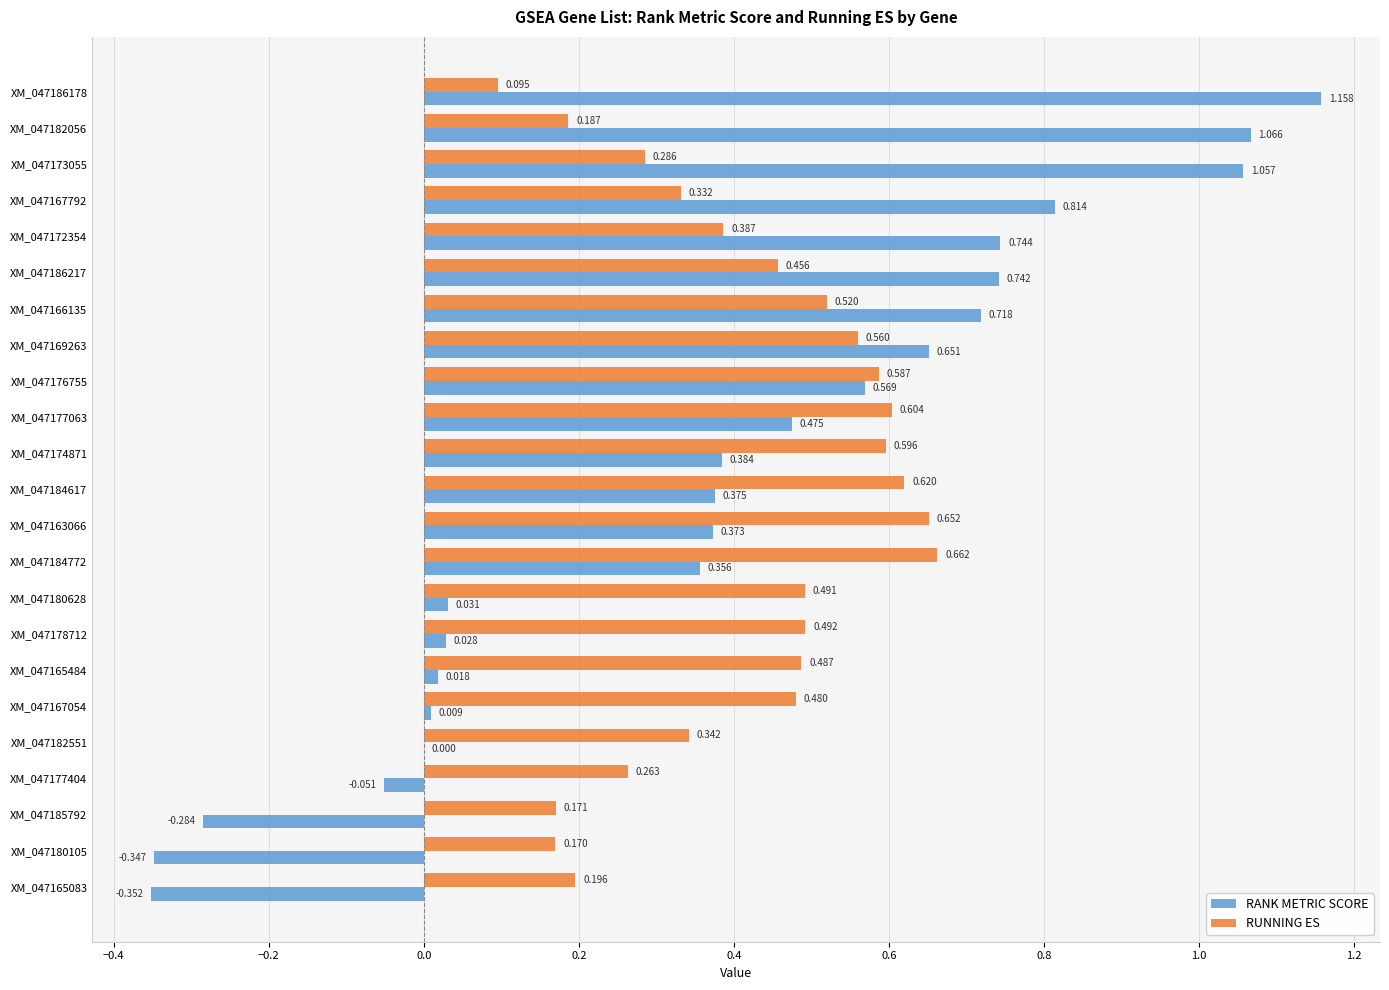

Between XM_047177063 and XM_047165083, which series saw the biggest shift?

RANK METRIC SCORE